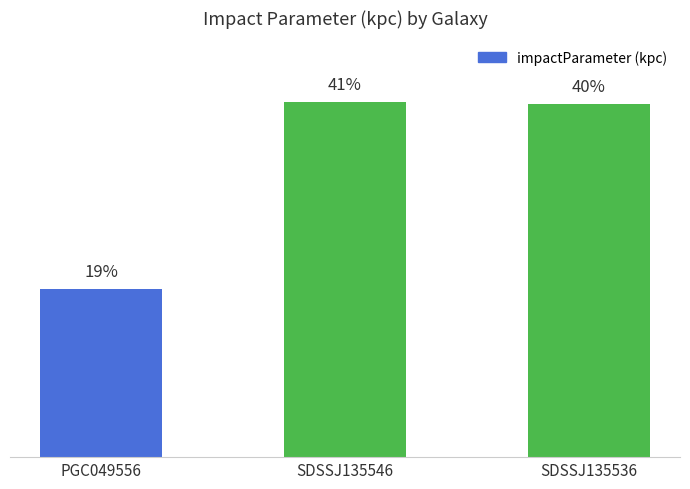

Which label corresponds to the smallest value in the chart?

PGC049556